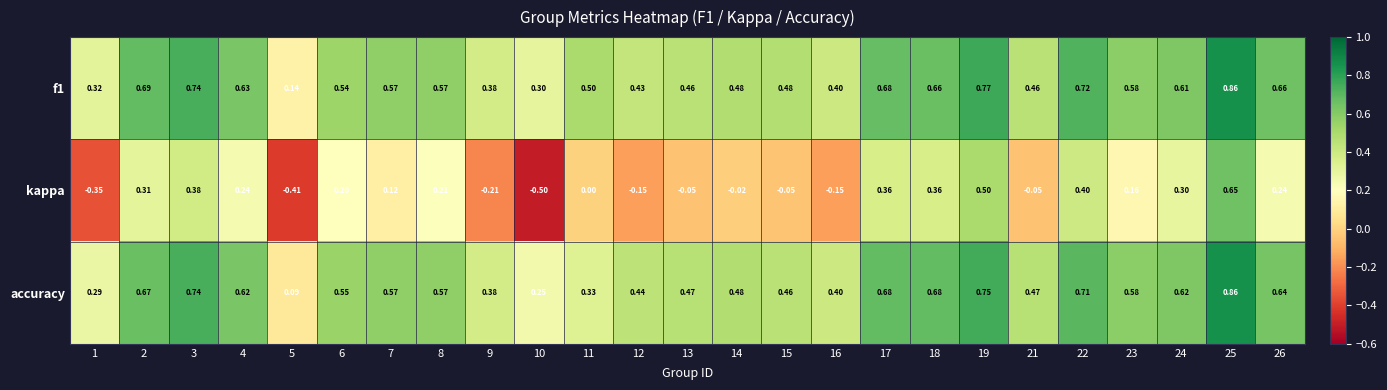

How many series are shown in this chart?

3